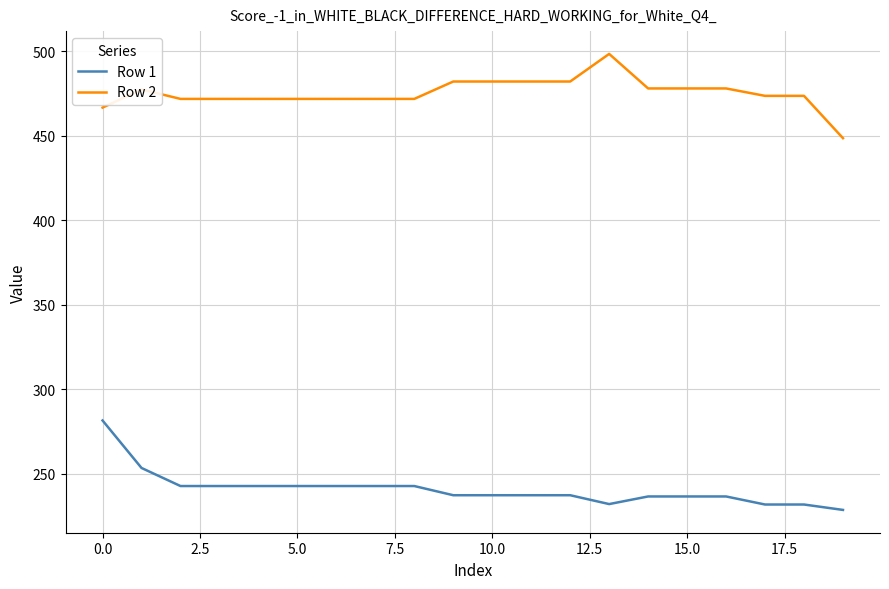

What is the difference between the second highest and minimum values in the Row 1 series?

24.8